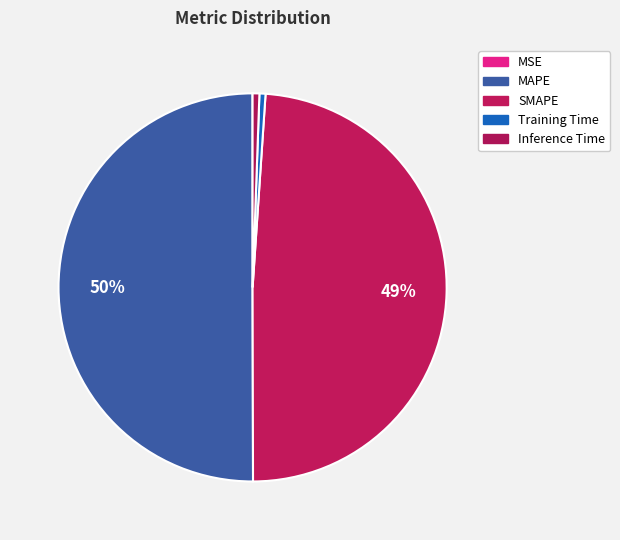

Does any single category account for the majority?

Yes